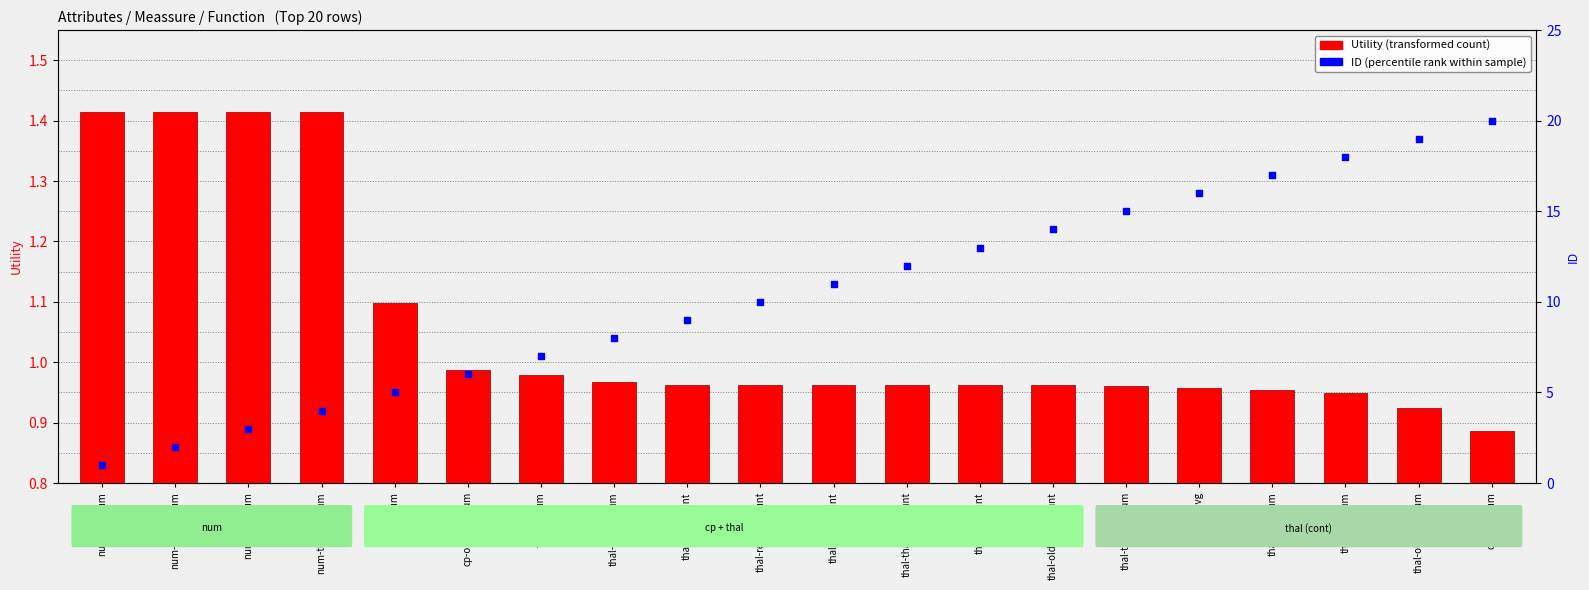

At which category is the sum across all series the highest?

cp-chol-sum